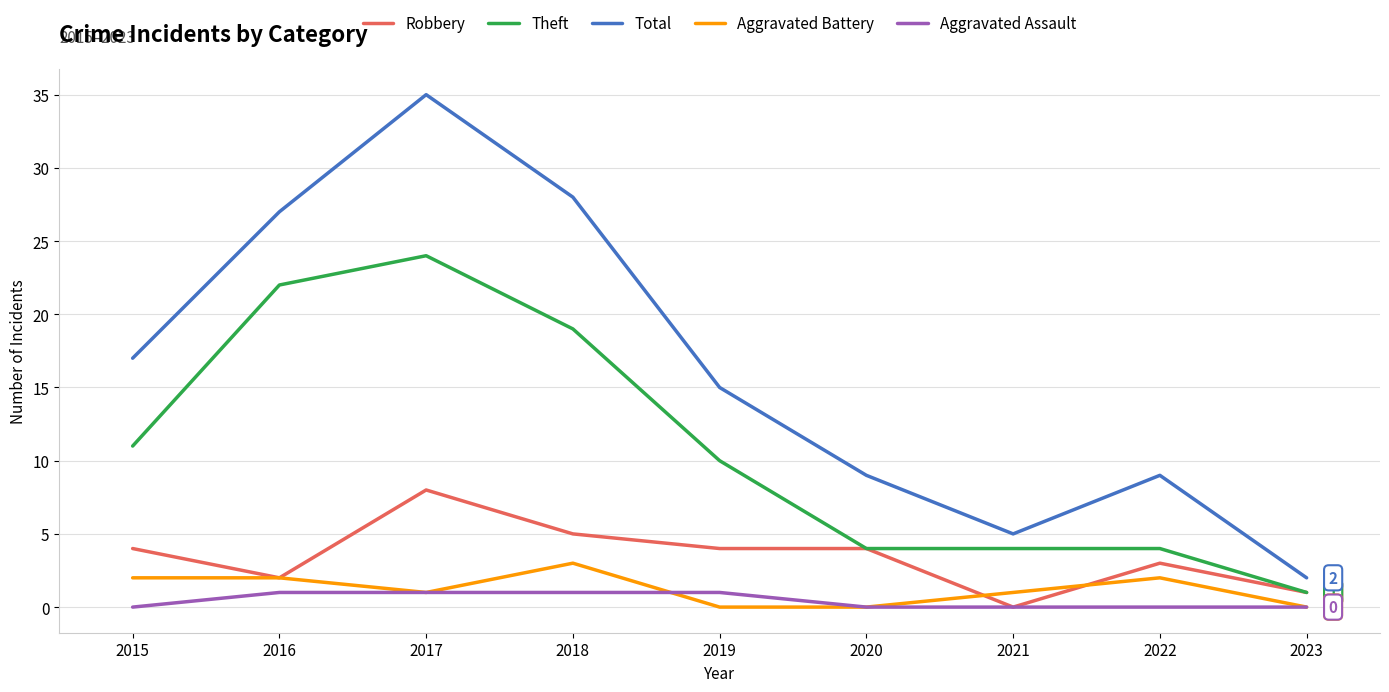

What is the sum of all Theft values?

99